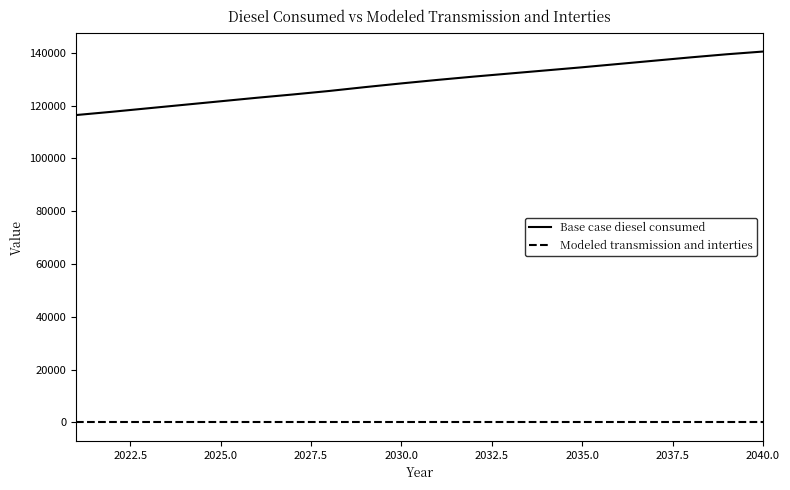

What is the lowest value of the Base case diesel consumed series?

116425.5